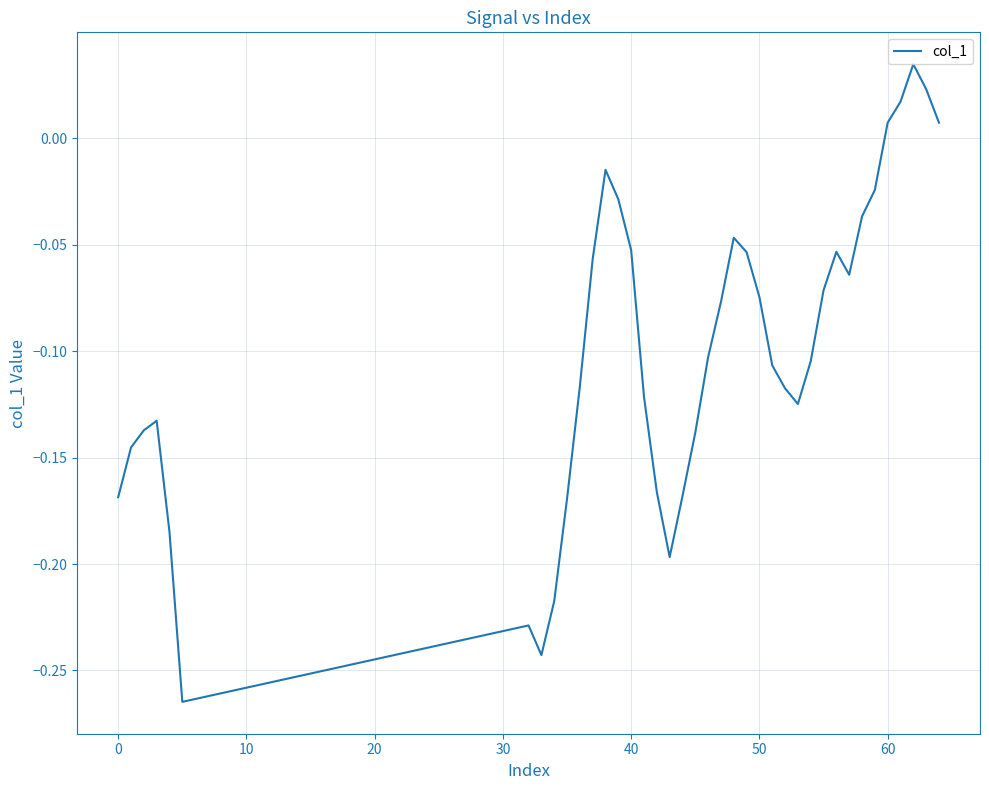

Where does the data first go above 0?

60